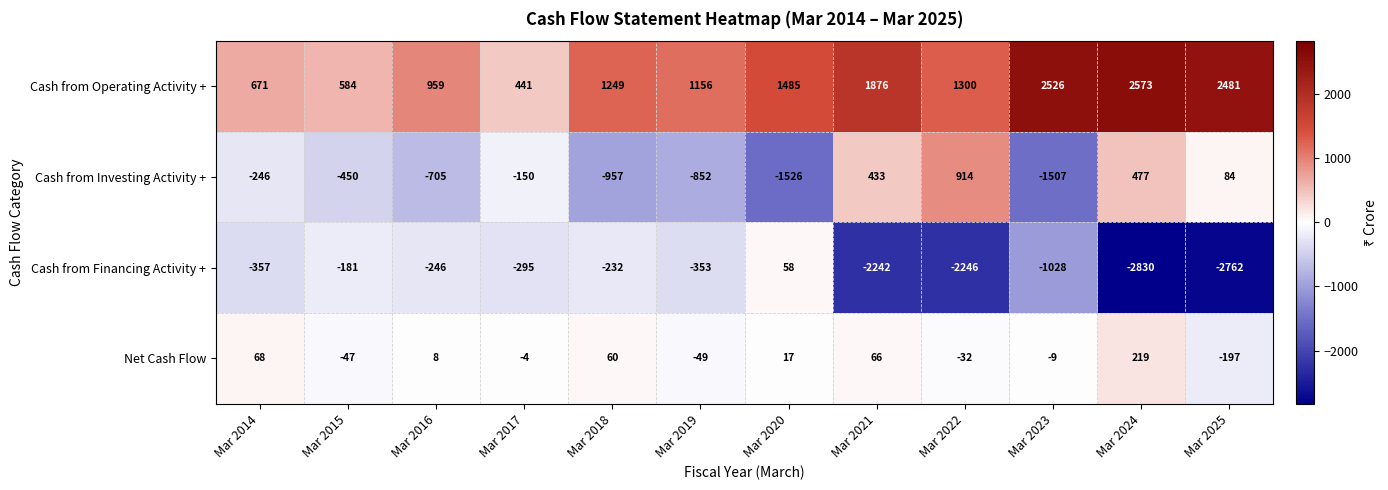

At which label is Cash from Investing Activity + closest to -306?

Mar 2014